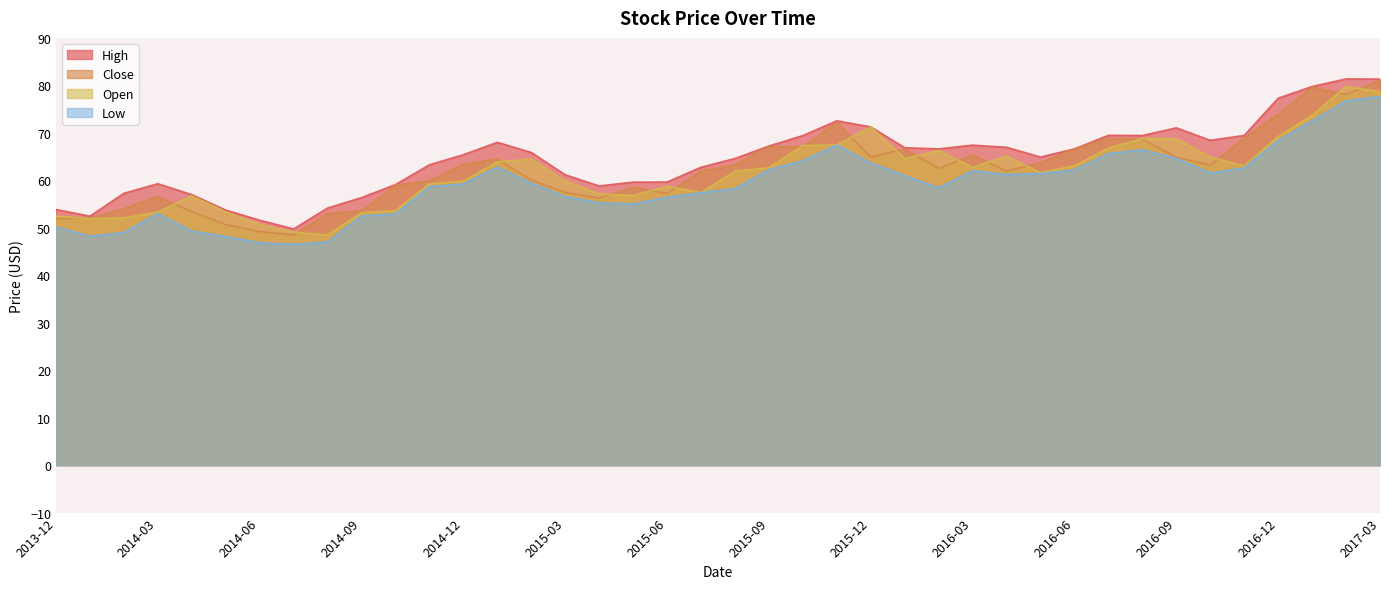

What is the total value across all series at 2014-02?

212.4